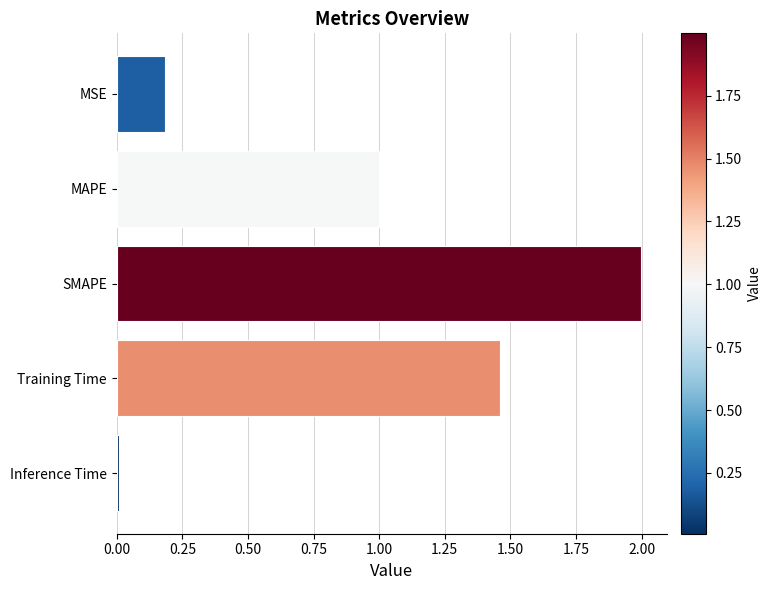

What is the change in value from MSE to SMAPE?

+1.8